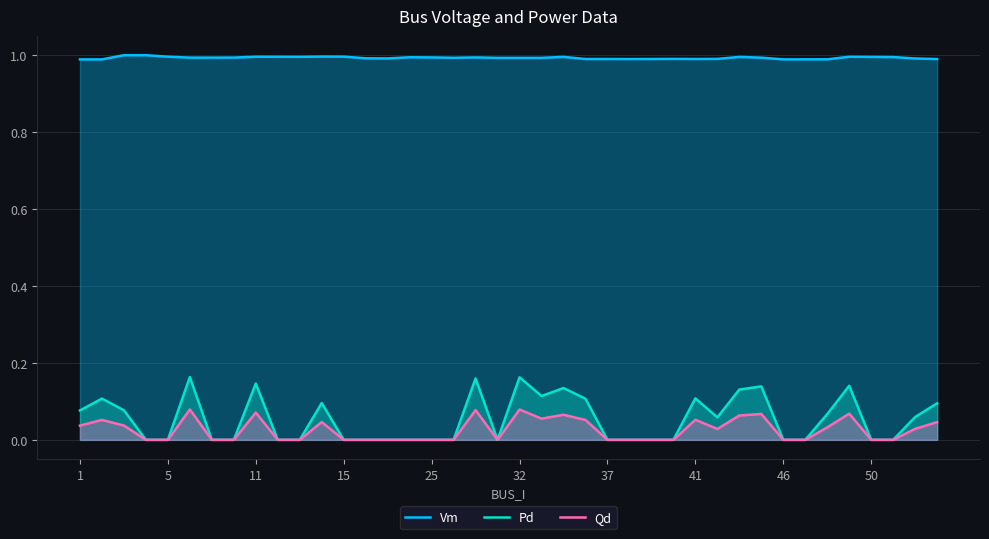

Which series has the largest total across all categories?

Vm